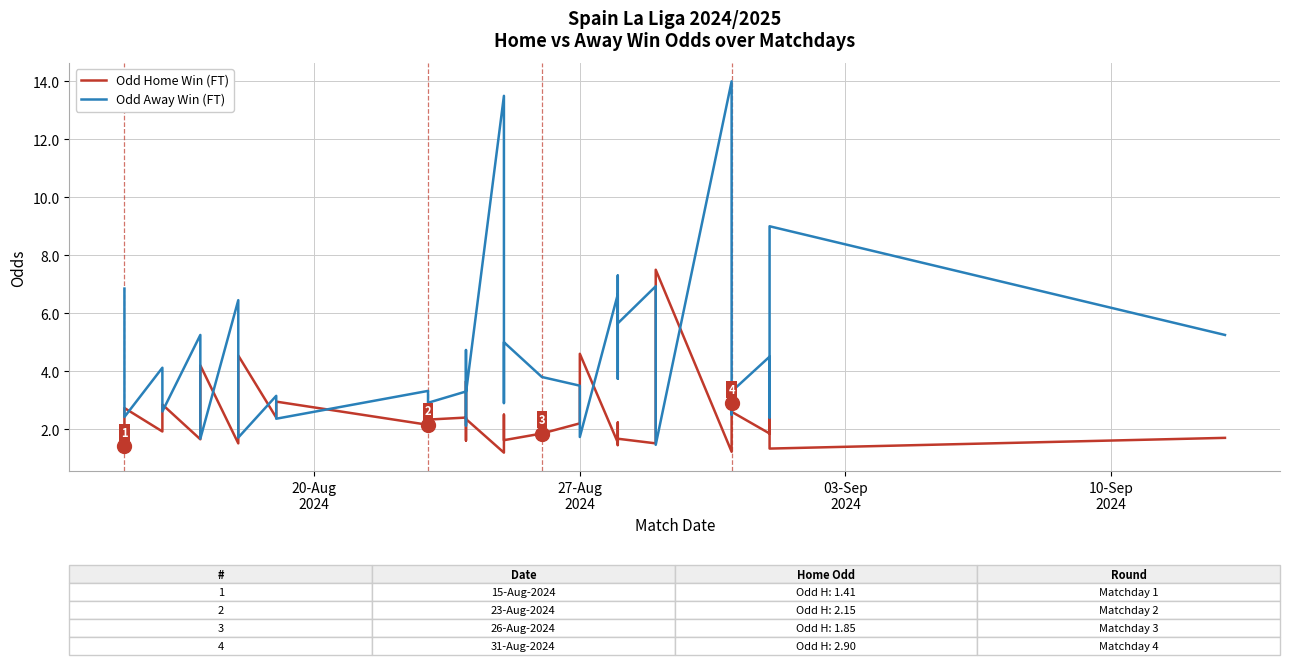

True or false: Odd Home Win (FT) has more than 2 interior local peaks.

True